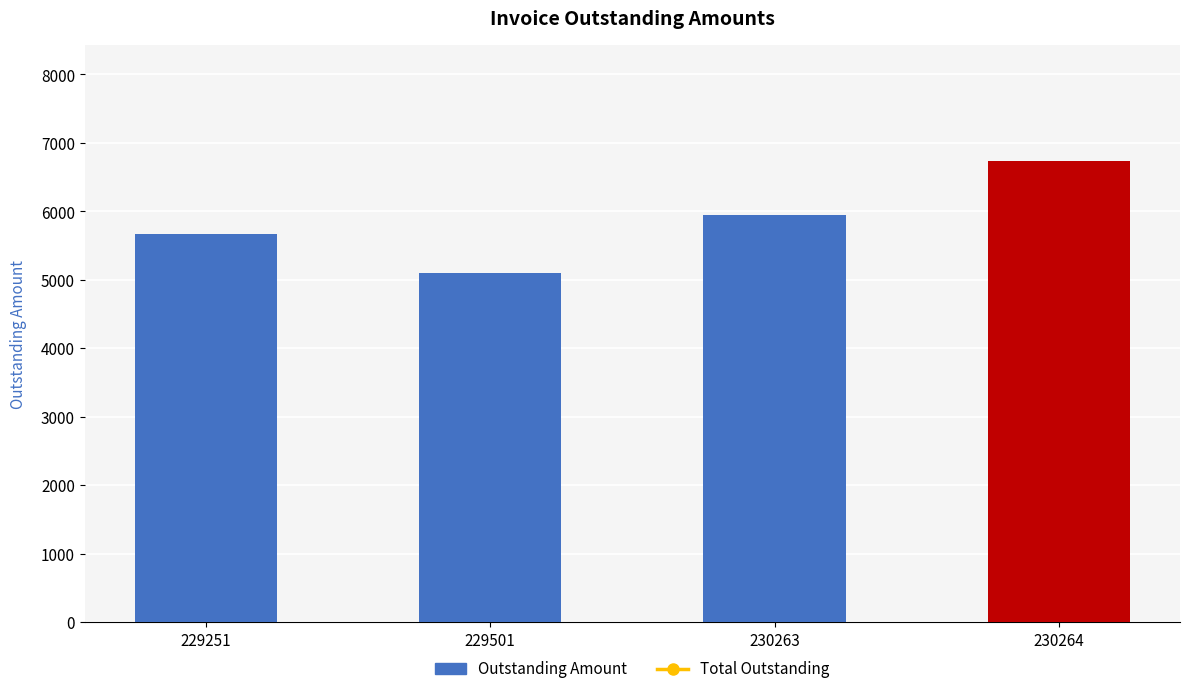

Are the bars horizontal?

No